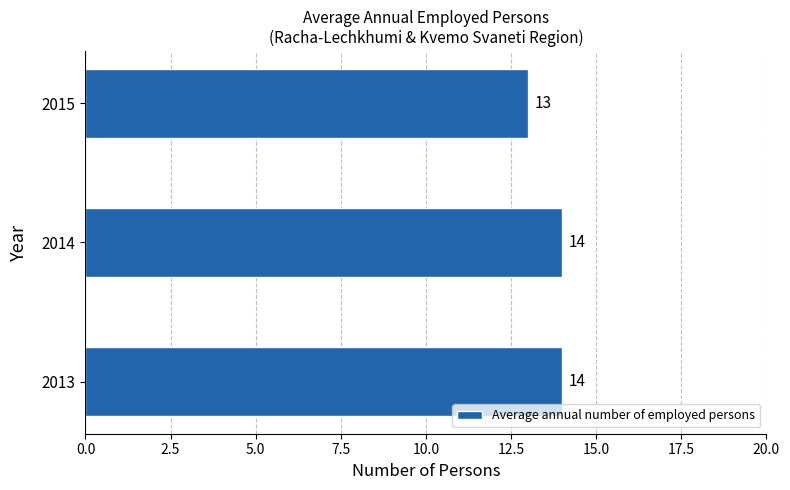

Reading bottom to top, list all the values displayed in this chart.

2013=14	2014=14	2015=13